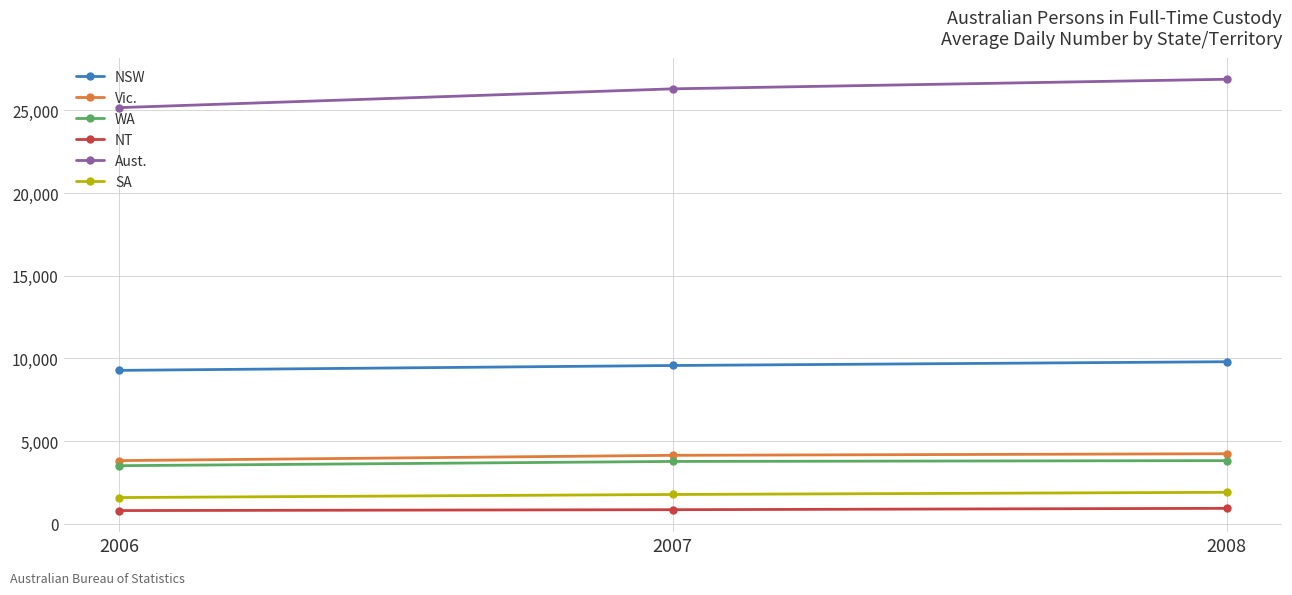

How many lines are shown in the chart?

6